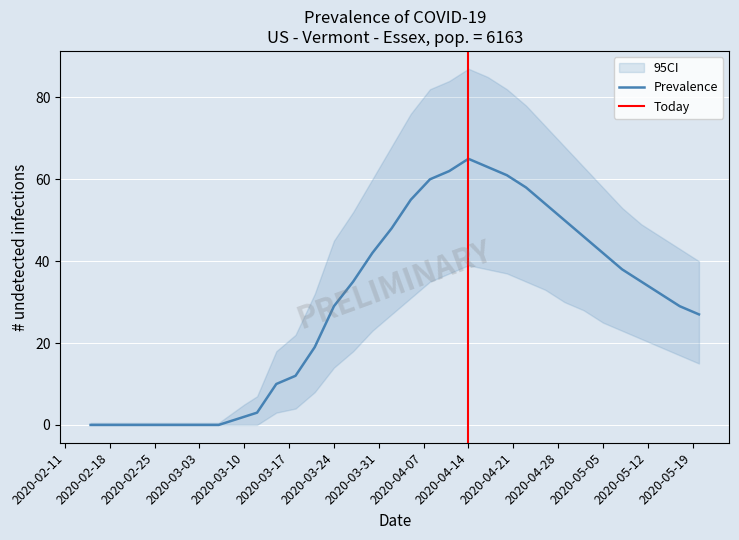

What is the difference between the maximum and minimum values?

65